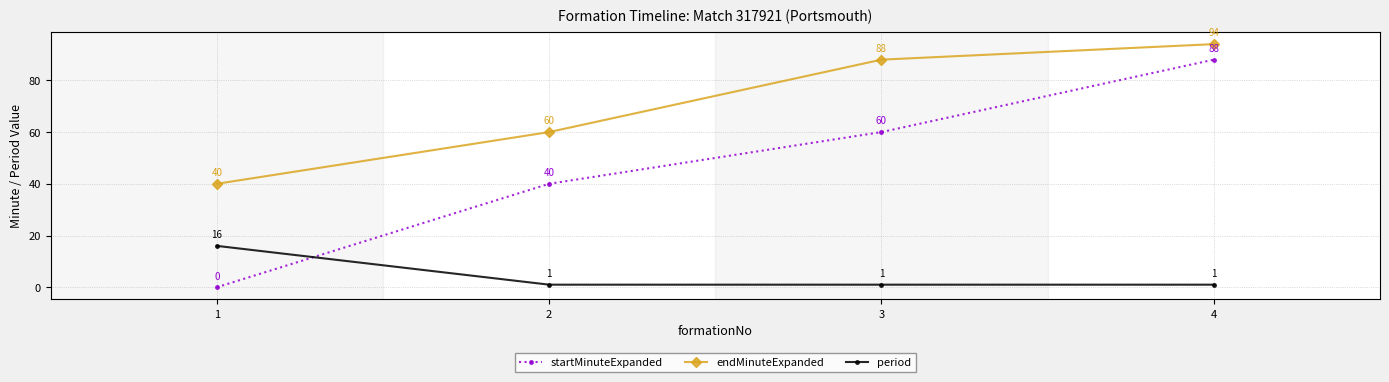

Does the chart have visible grid lines?

Yes